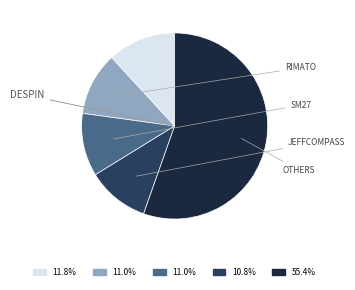

Does any single category account for the majority?

Yes